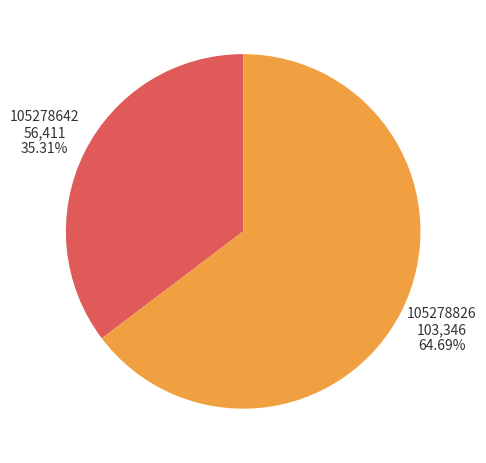

Is it true that 105278642 is 47% of the pie?

False